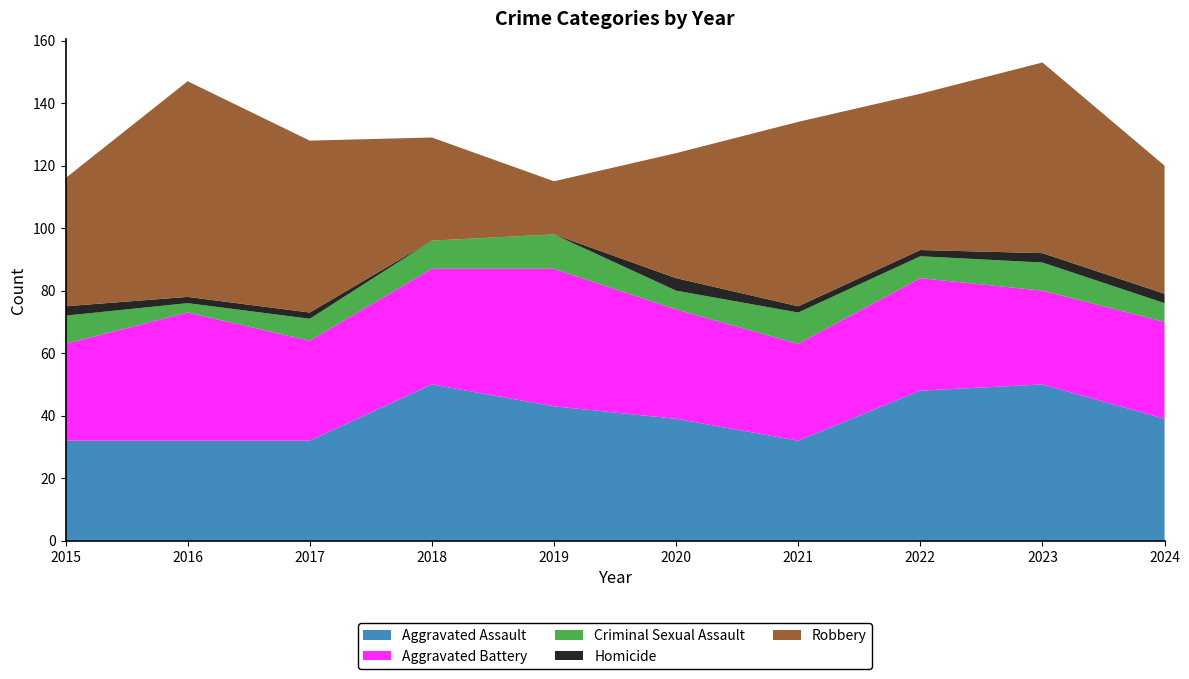

Reading left to right, extract all data points from this chart.

Aggravated Assault: 32	32	32	50	43	39	32	48	50	39
Aggravated Battery: 31	41	32	37	44	35	31	36	30	31
Criminal Sexual Assault: 9	3	7	9	11	6	10	7	9	6
Homicide: 3	2	2	0	0	4	2	2	3	3
Robbery: 41	69	55	33	17	40	59	50	61	41